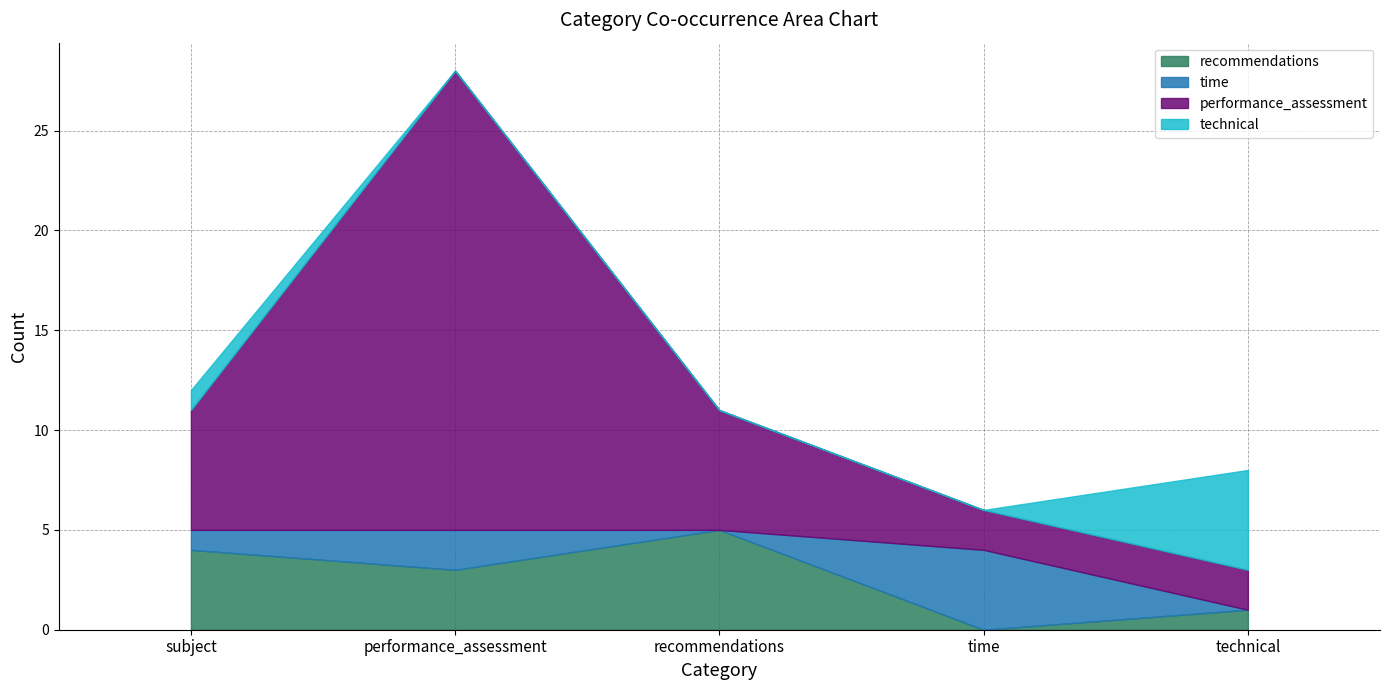

How many times do time and technical cross each other?

1